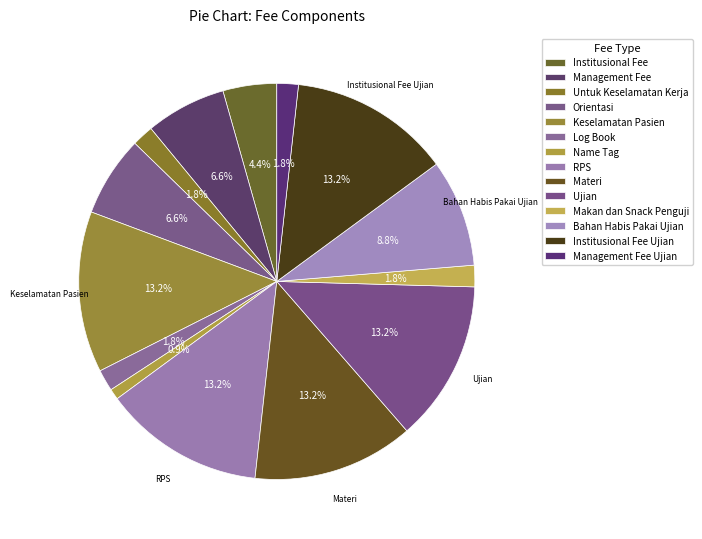

How many segments does this pie chart have?

14